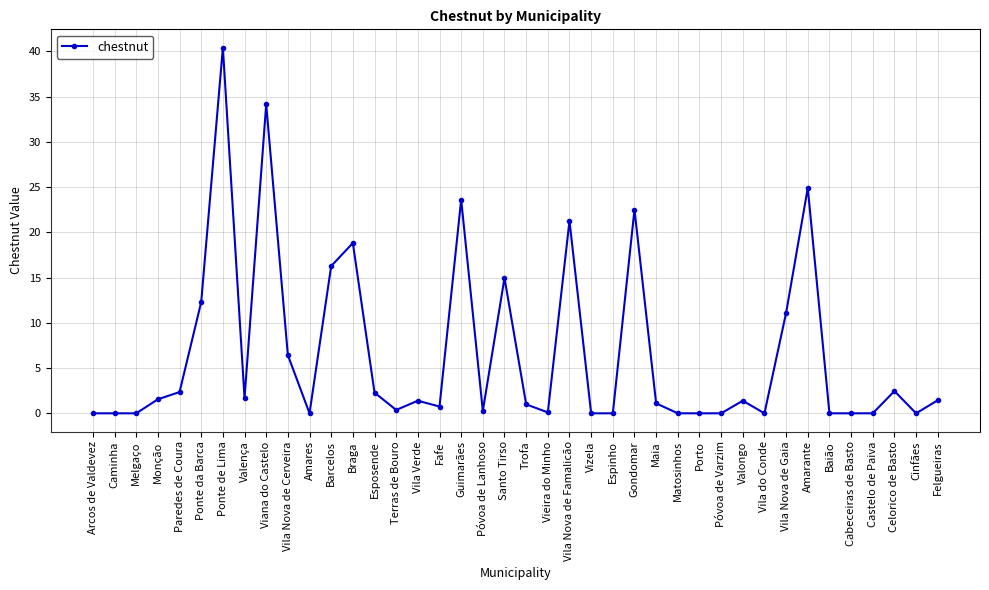

What is the difference between the maximum and minimum values?

40.4